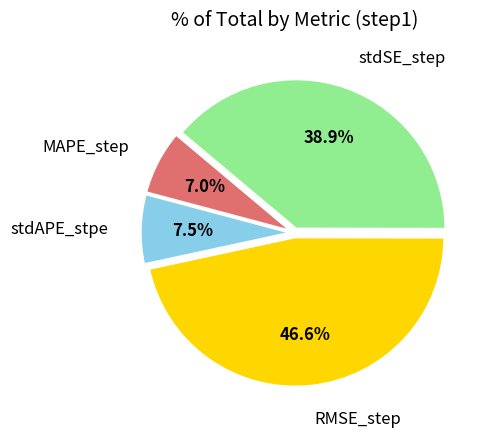

Is there a majority slice in this chart?

No